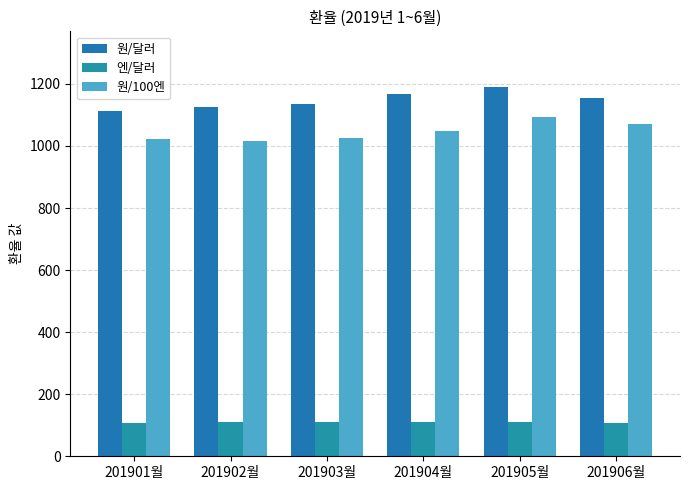

Reading left to right, transcribe all the data shown in this chart.

원/달러: 201901월=1112.7	201902월=1124.7	201903월=1135.1	201904월=1168.2	201905월=1190.9	201906월=1154.7
엔/달러: 201901월=108.8	201902월=110.8	201903월=110.7	201904월=111.4	201905월=108.9	201906월=107.7
원/100엔: 201901월=1023.0	201902월=1015.5	201903월=1025.5	201904월=1048.8	201905월=1093.3	201906월=1072.2